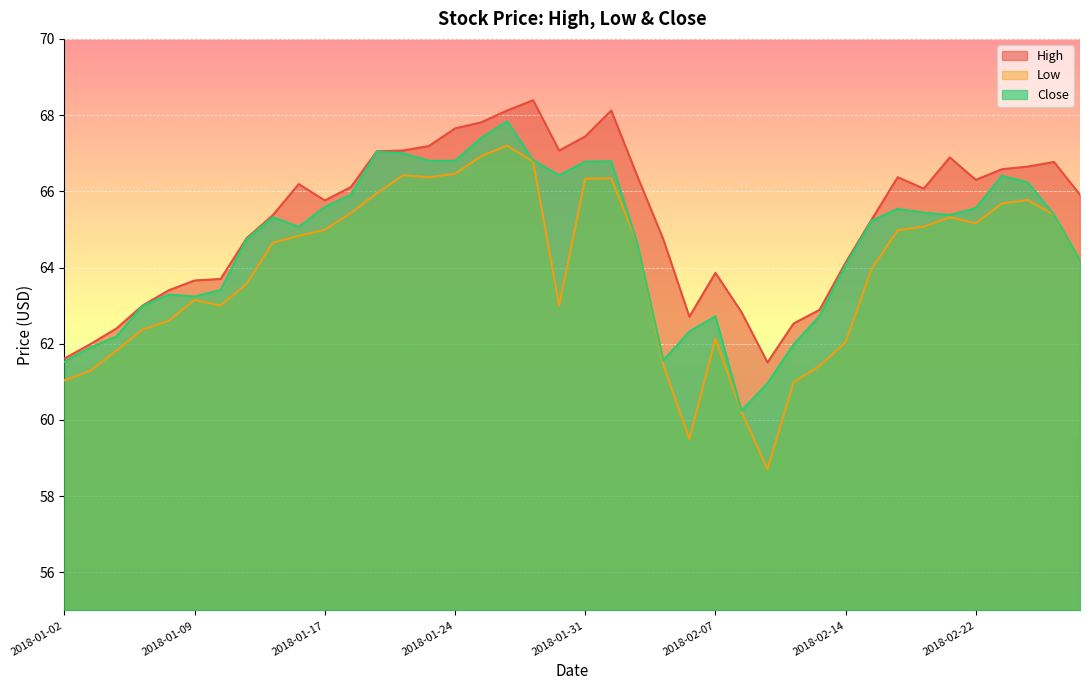

What is the sum of all High values?

2612.3